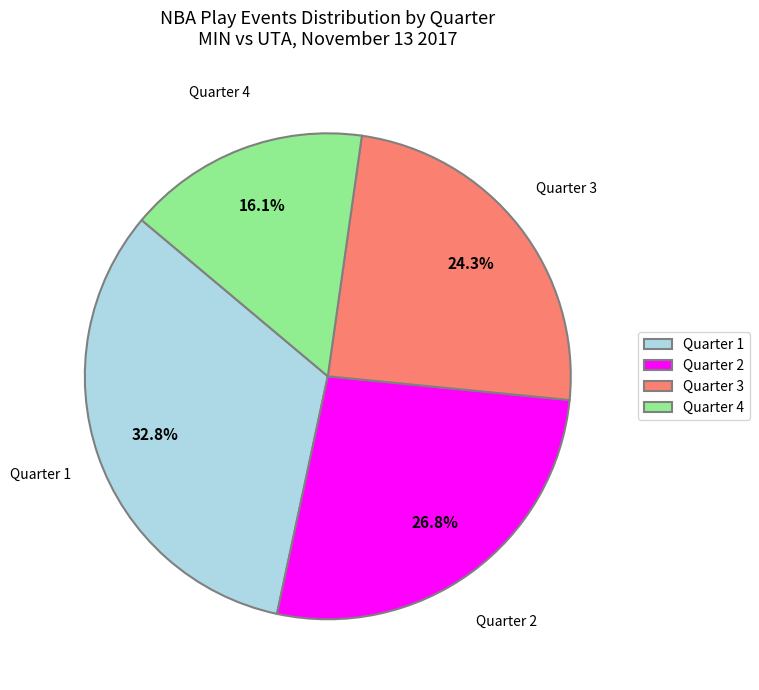

Combined, what portion of the pie is Quarter 1 and Quarter 4?

48.9%